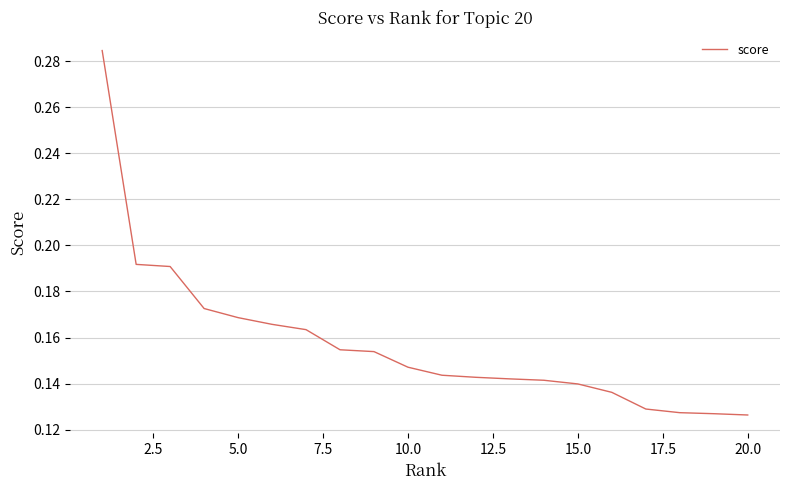

How many lines are shown in the chart?

1